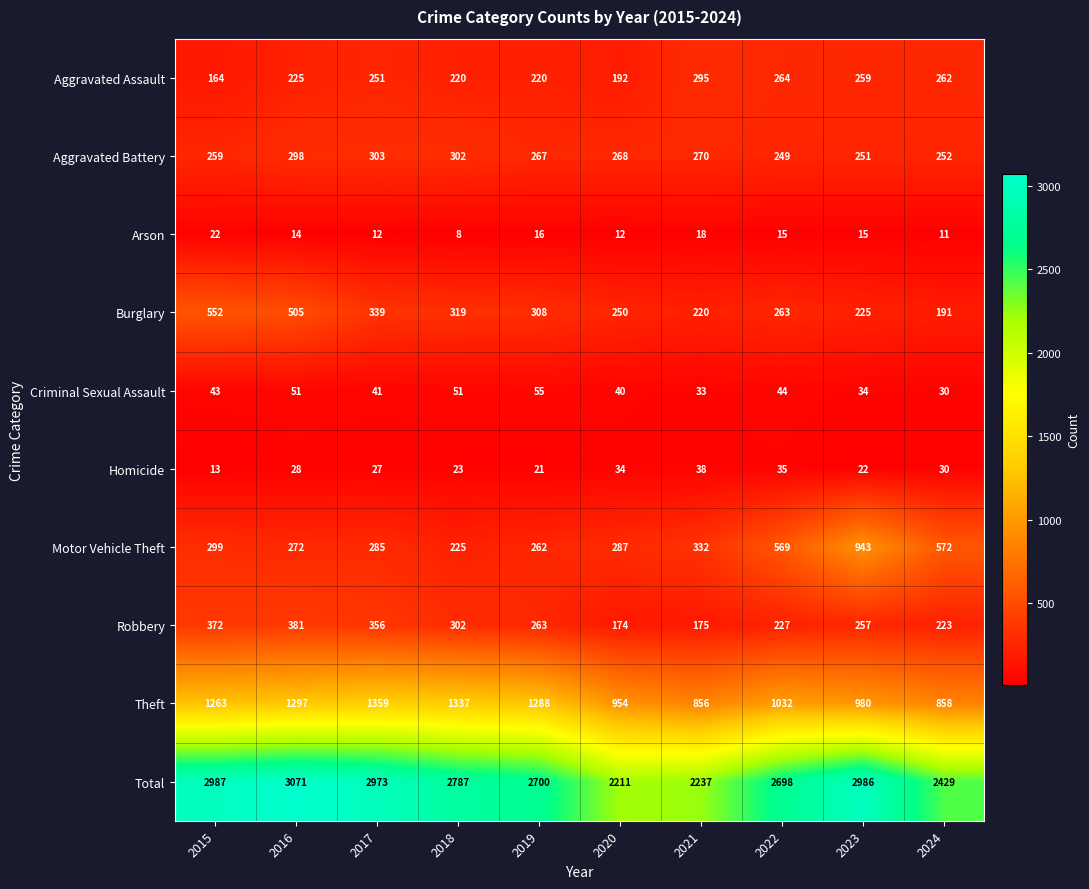

At which category is the sum across all series the highest?

2016